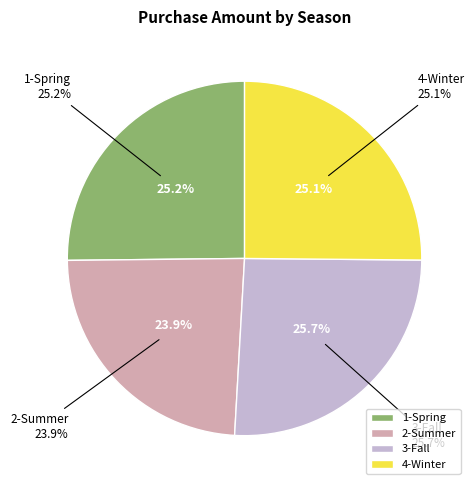

Which slice is the largest?

3-Fall